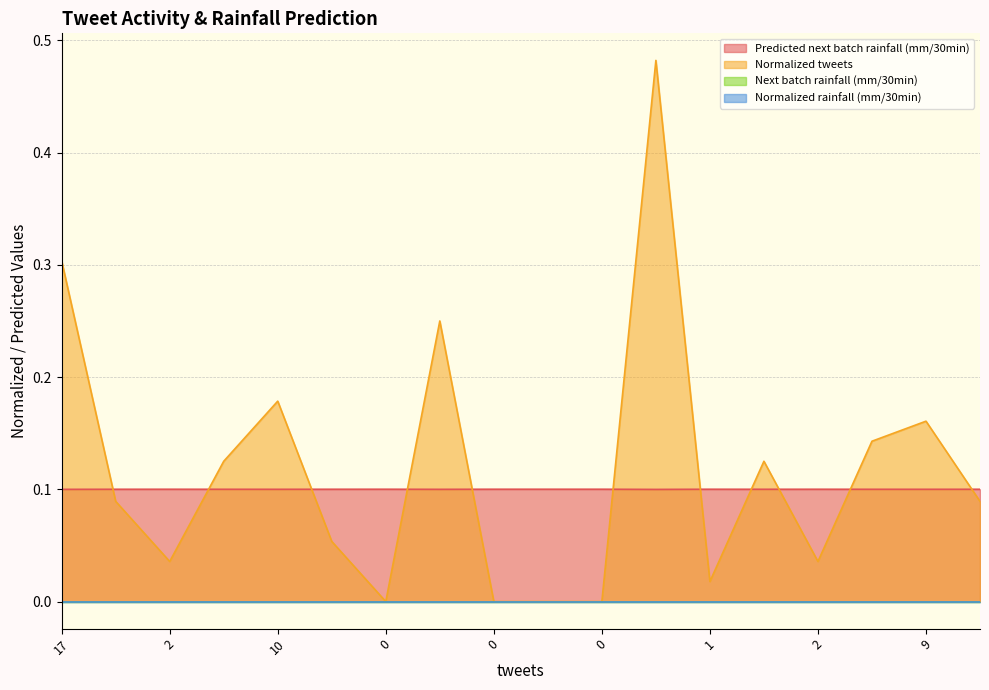

At which category is the sum across all series the highest?

27